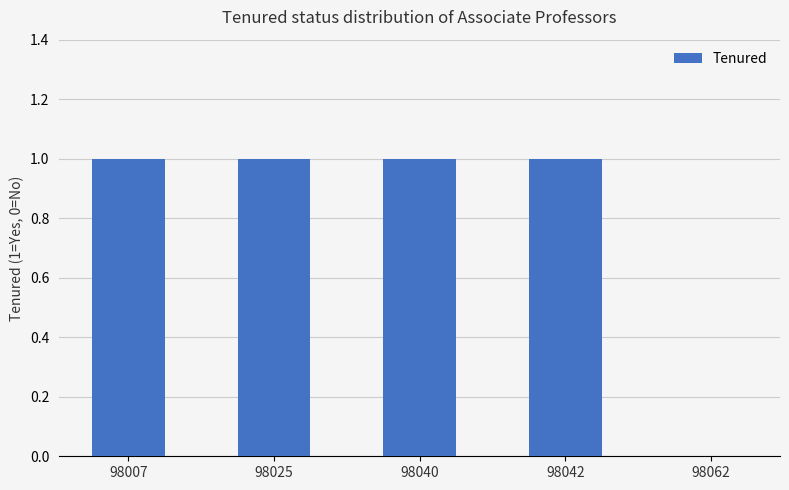

What is the sum of all values?

4